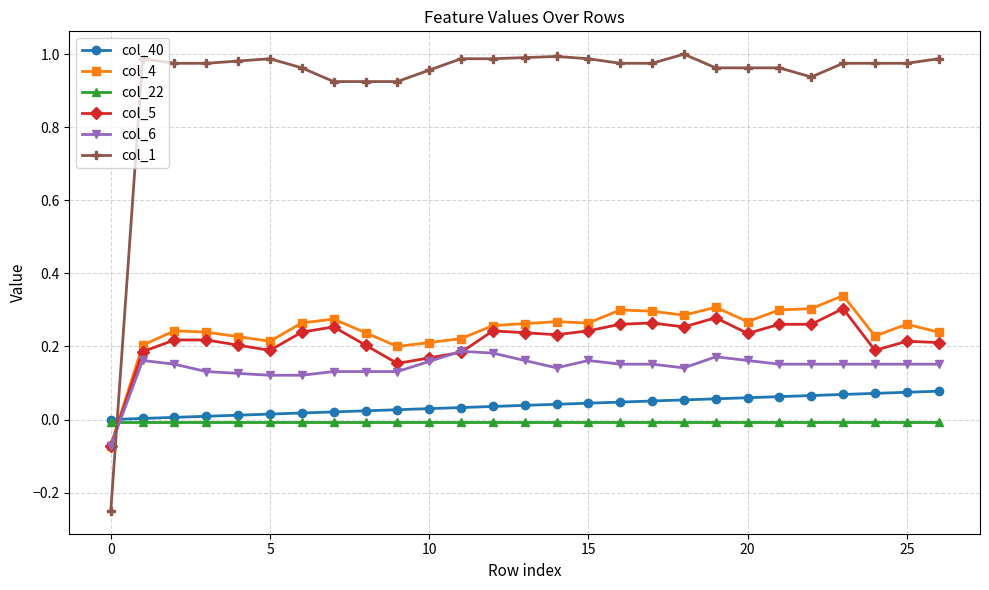

Which series has the largest total across all categories?

col_1